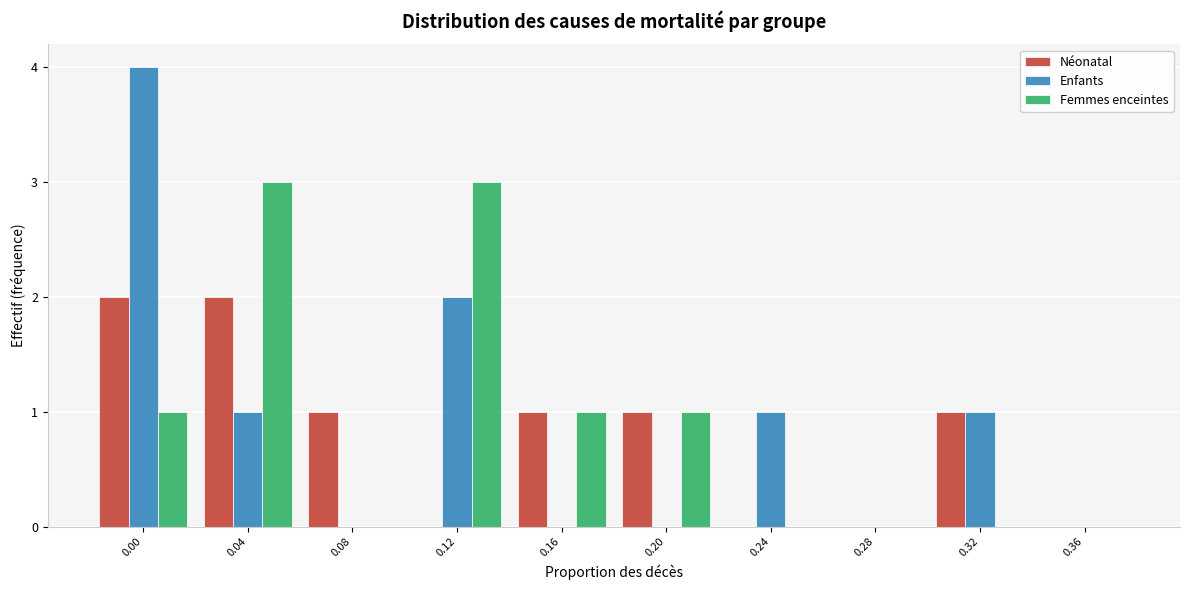

Reading right to left, extract all data points from this chart.

Néonatal: 0.36=0	0.32=1	0.28=0	0.24=0	0.20=1	0.16=1	0.12=0	0.08=1	0.04=2	0.00=2
Enfants: 0.36=0	0.32=1	0.28=0	0.24=1	0.20=0	0.16=0	0.12=2	0.08=0	0.04=1	0.00=4
Femmes enceintes: 0.36=0	0.32=0	0.28=0	0.24=0	0.20=1	0.16=1	0.12=3	0.08=0	0.04=3	0.00=1